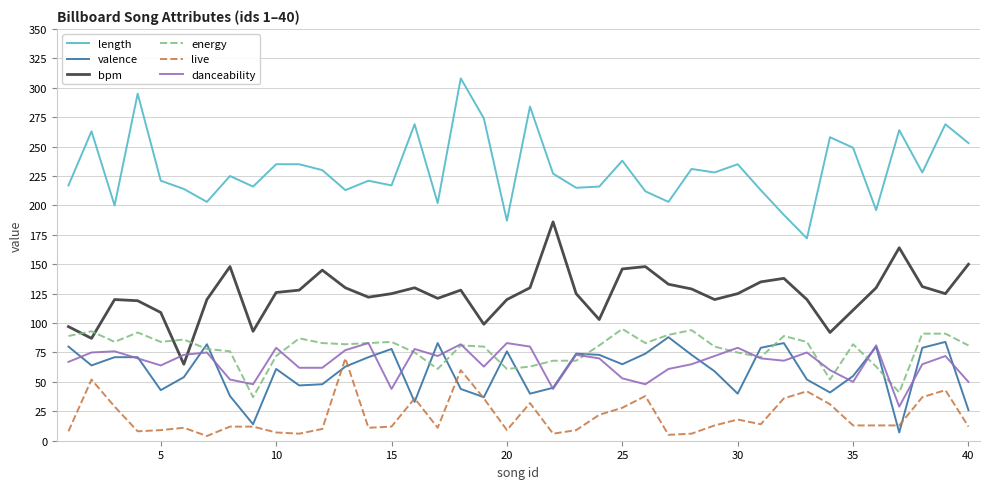

Which series has the widest spread of values?

length